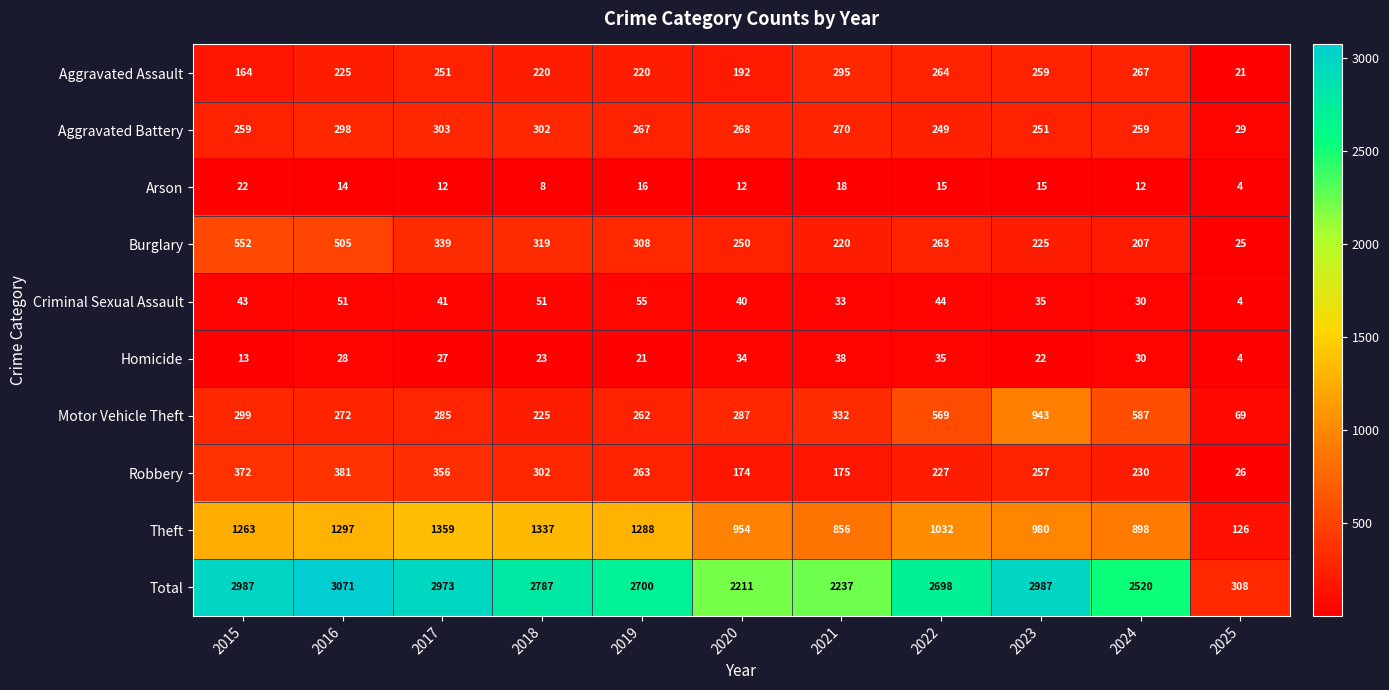

The Robbery series shows 26 at 2025. True or false?

True